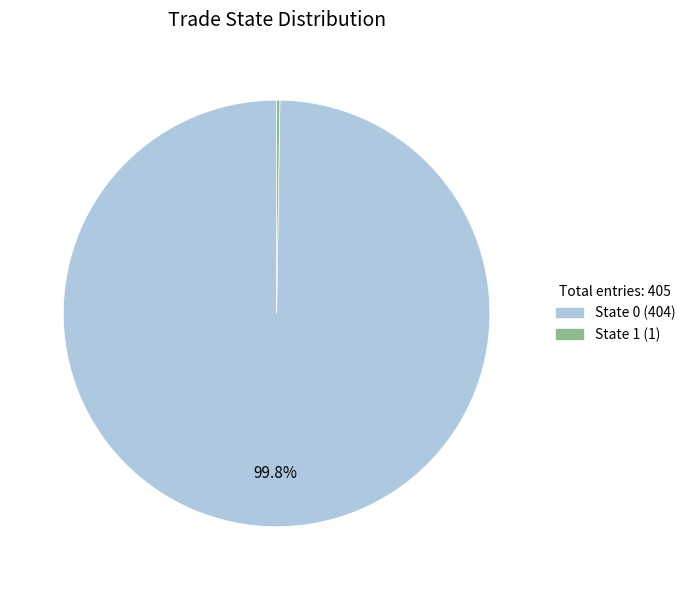

Is there any slice that represents more than half of the pie?

Yes